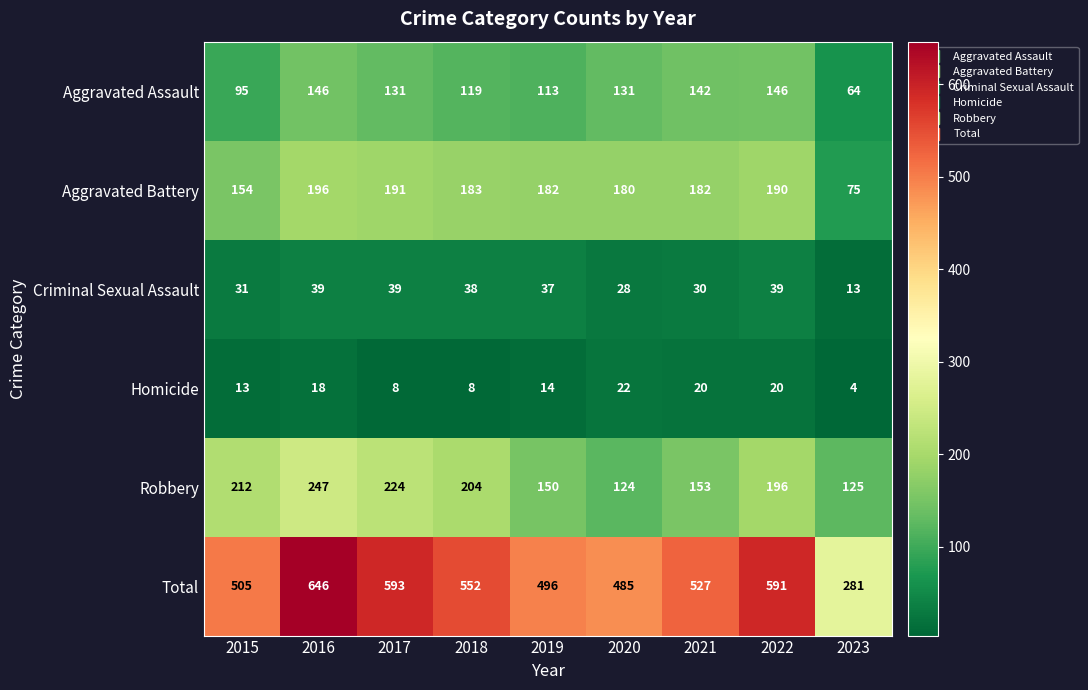

Which series has the widest spread of values?

Total